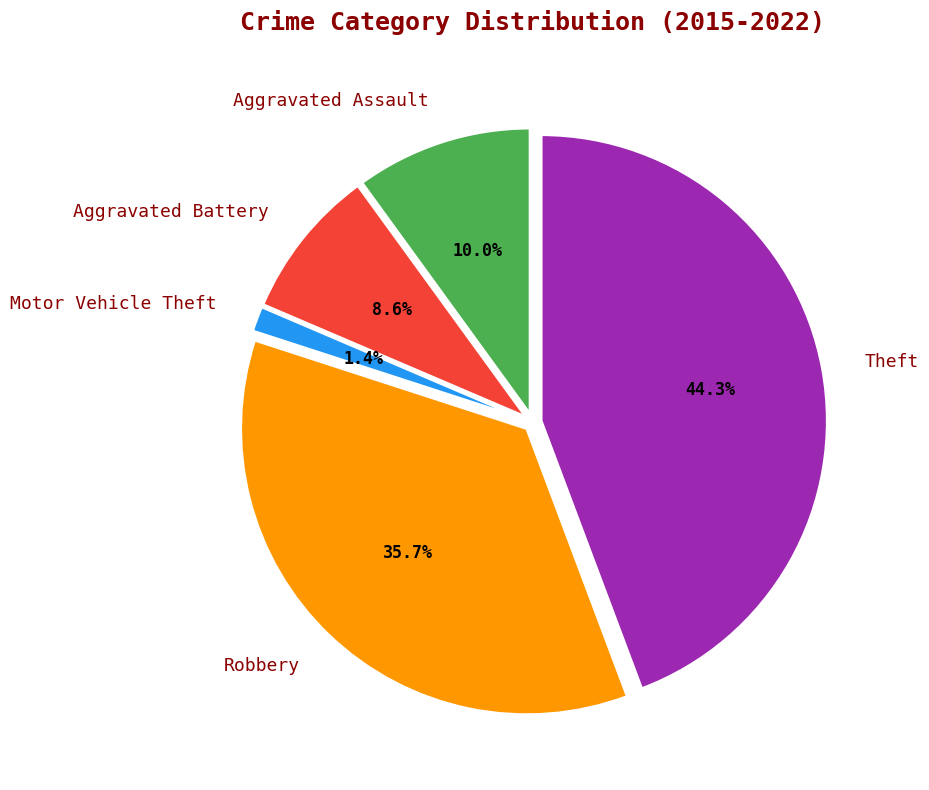

To the nearest percent, what is the difference between the Aggravated Assault and Robbery slice percentages?

26%